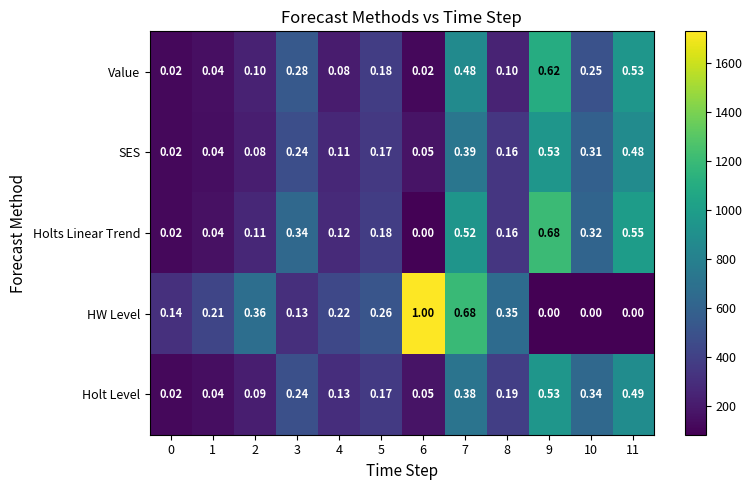

Which series has the largest total across all categories?

HW Level